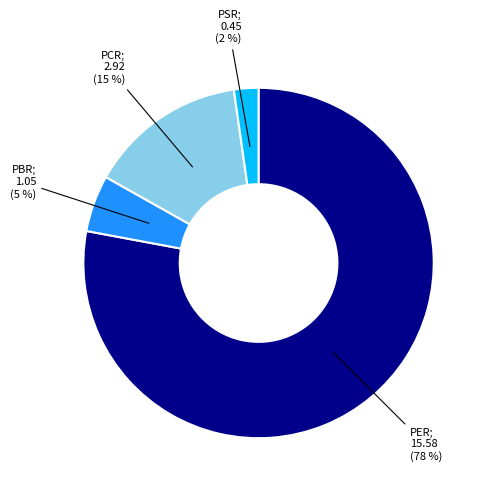

To the nearest percent, what is the average slice percentage?

25%